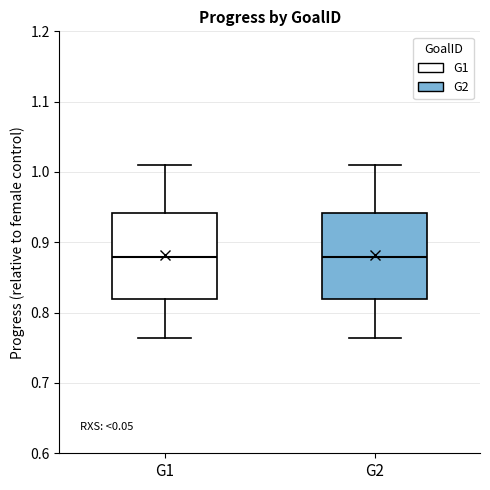

Where does the lower whisker of the box for G1 end on the y-axis? The values are not printed on the chart, so give them approximately, as read against the axis.

0.76